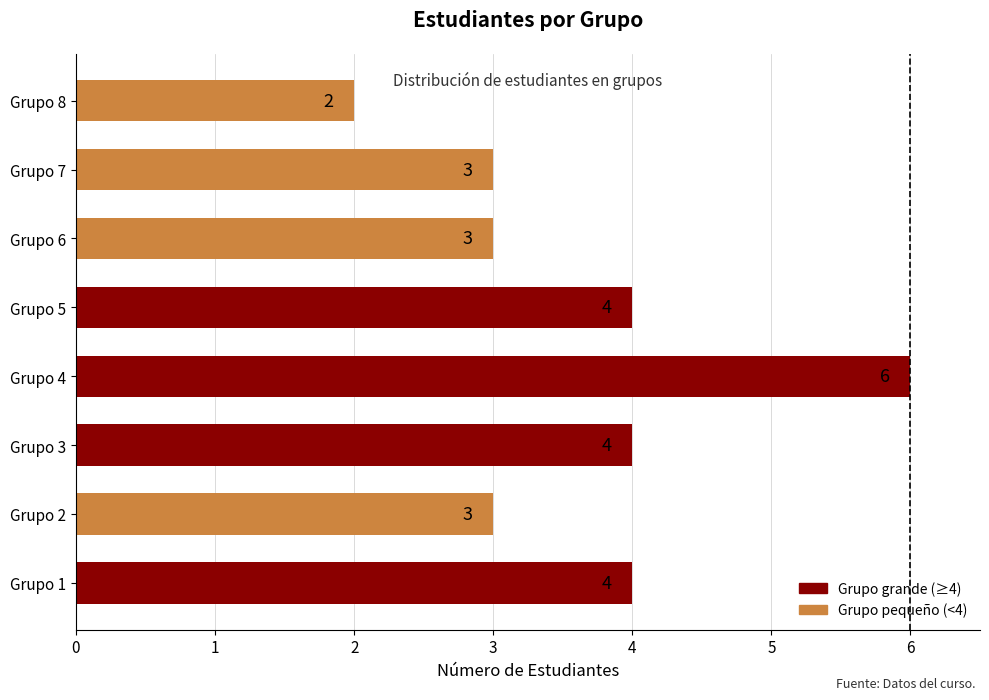

What is the sum of the values at Grupo 8 and Grupo 6?

5